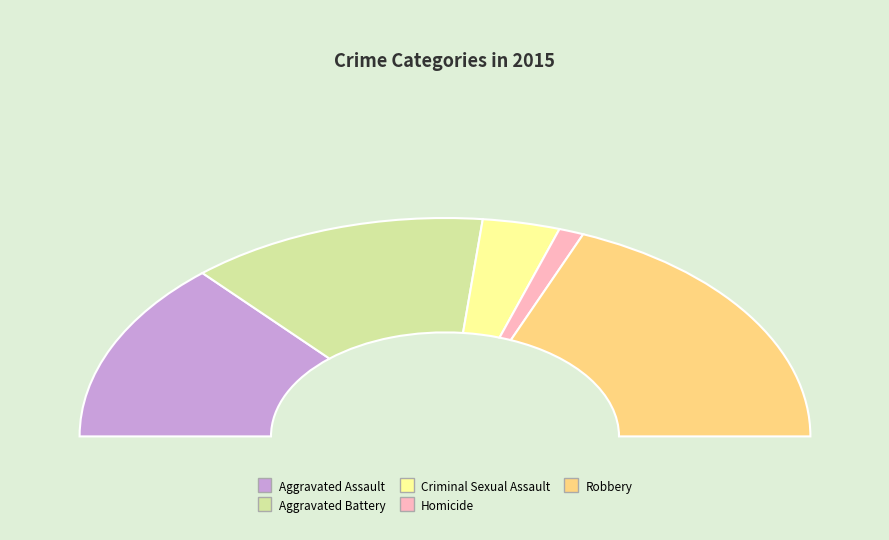

How many slices are in this pie chart?

5